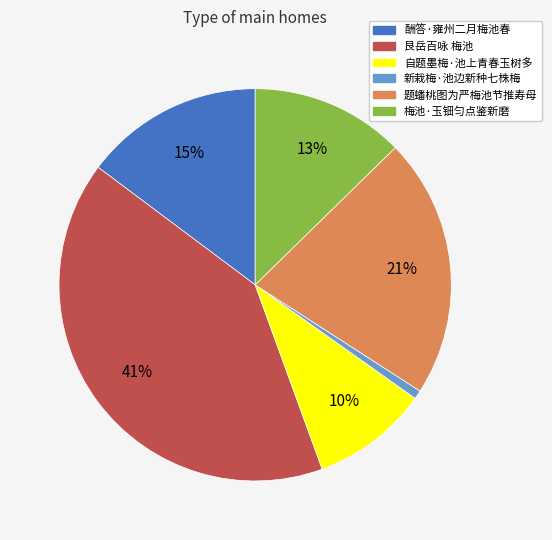

Is the sum of 题蟠桃图为严梅池节推寿母 and 酬答·雍州二月梅池春 greater than half?

No